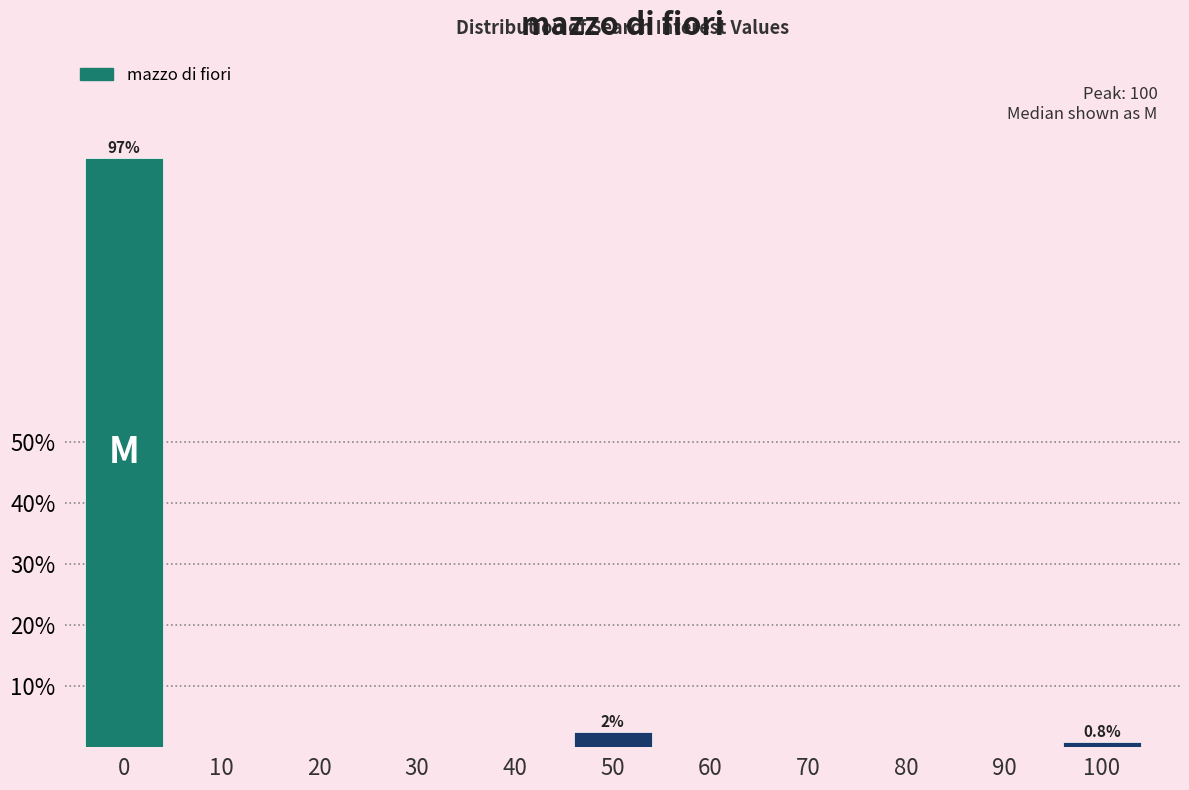

Reading right to left, list all the values displayed in this chart.

100=0.8	90=0.0	80=0.0	70=0.0	60=0.0	50=2.5	40=0.0	30=0.0	20=0.0	10=0.0	0=96.7